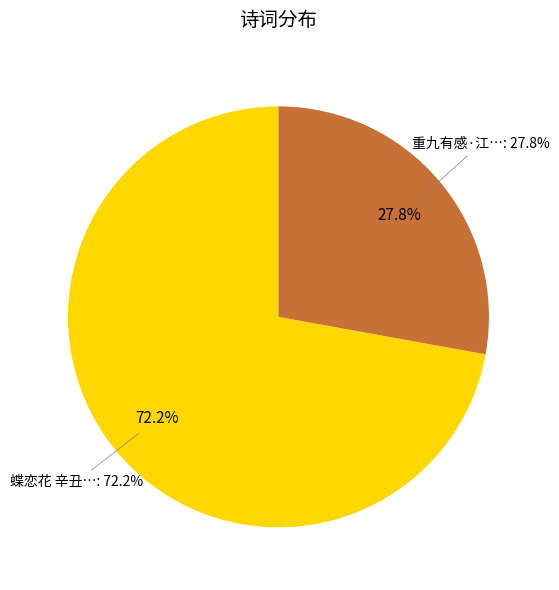

Which slice is the largest?

蝶恋花 辛丑秋，家严出秋声、秋色、秋心、秋影，命题秋声